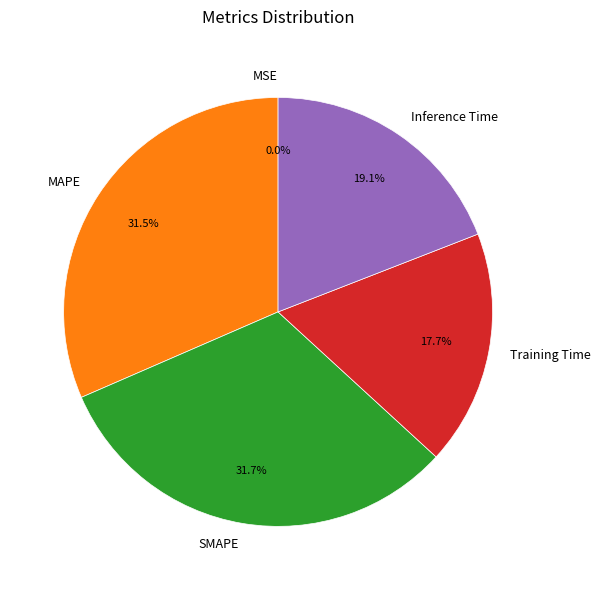

Between MAPE and Inference Time, which is larger?

MAPE